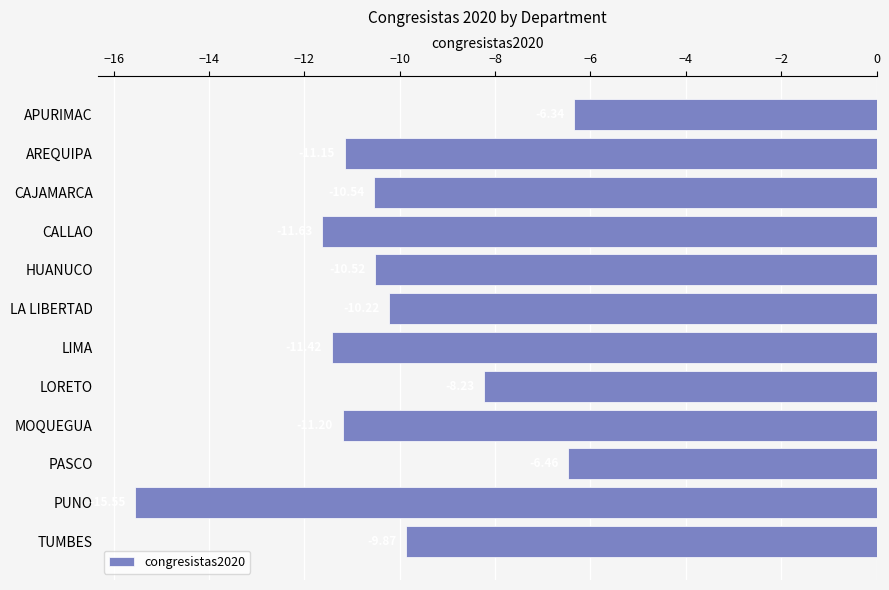

Rank the categories by value from lowest to highest.

PUNO, CALLAO, LIMA, MOQUEGUA, AREQUIPA, CAJAMARCA, HUANUCO, LA LIBERTAD, TUMBES, LORETO, PASCO, APURIMAC